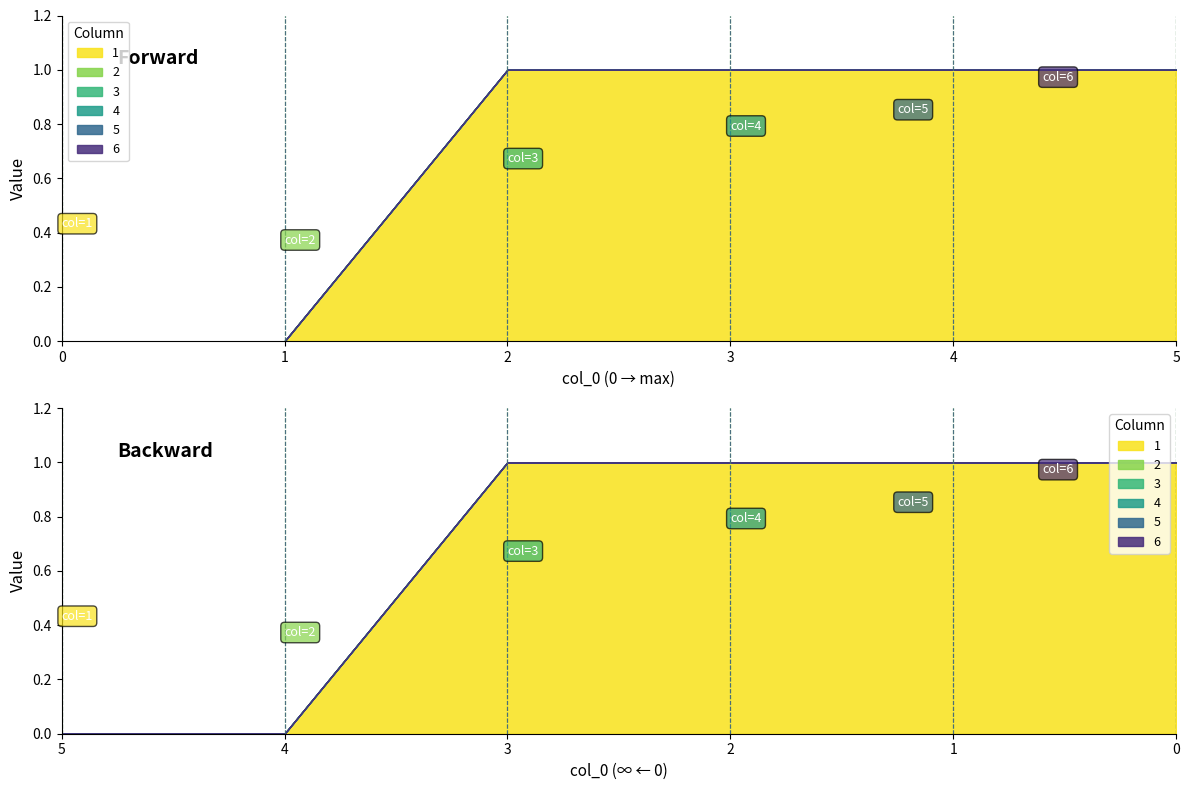

Which has a higher value, 4 or 0?

4